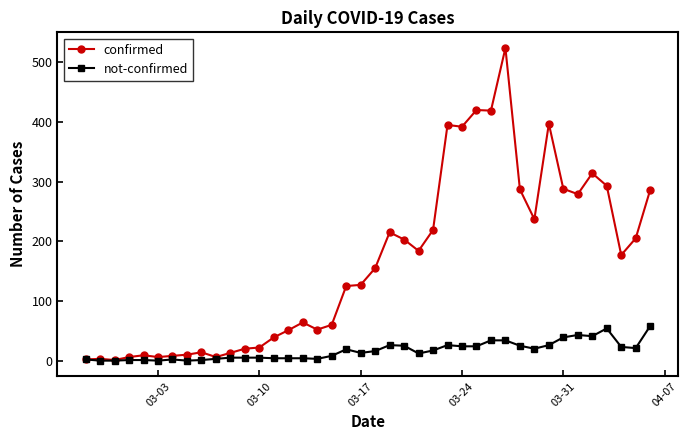

What is the maximum value shown in the chart?

524